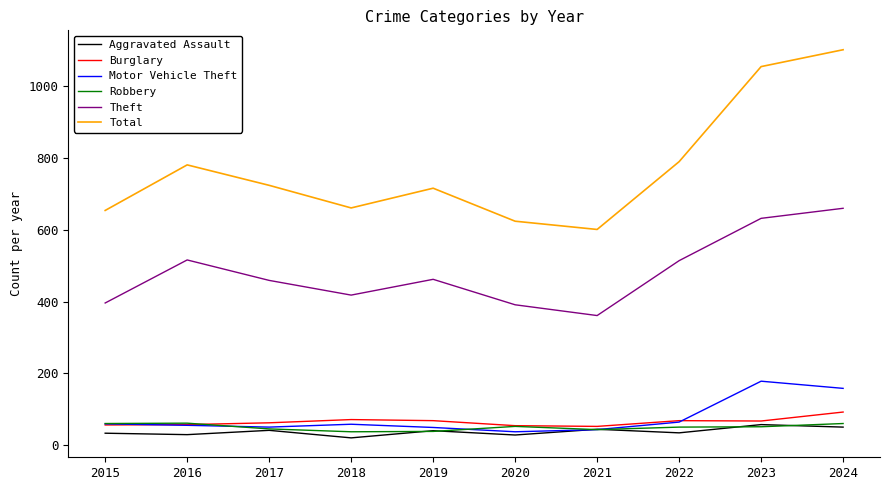

Does the chart display data point markers on the line(s)?

No